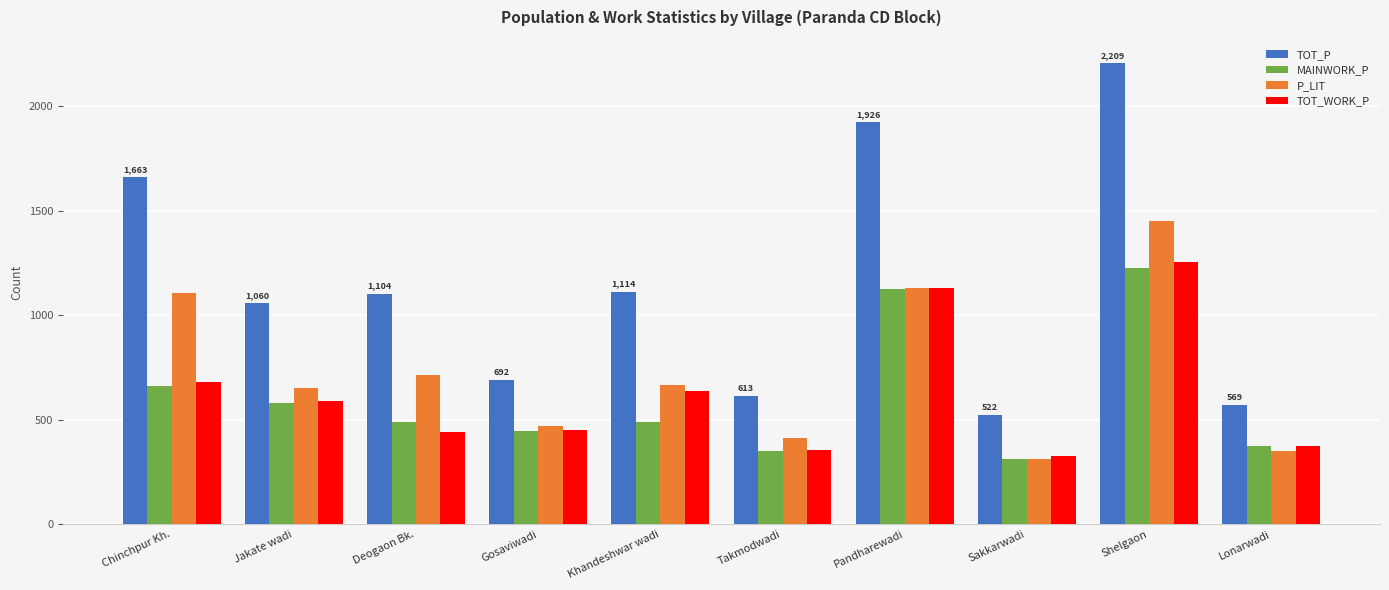

Count the number of categories in the chart.

10